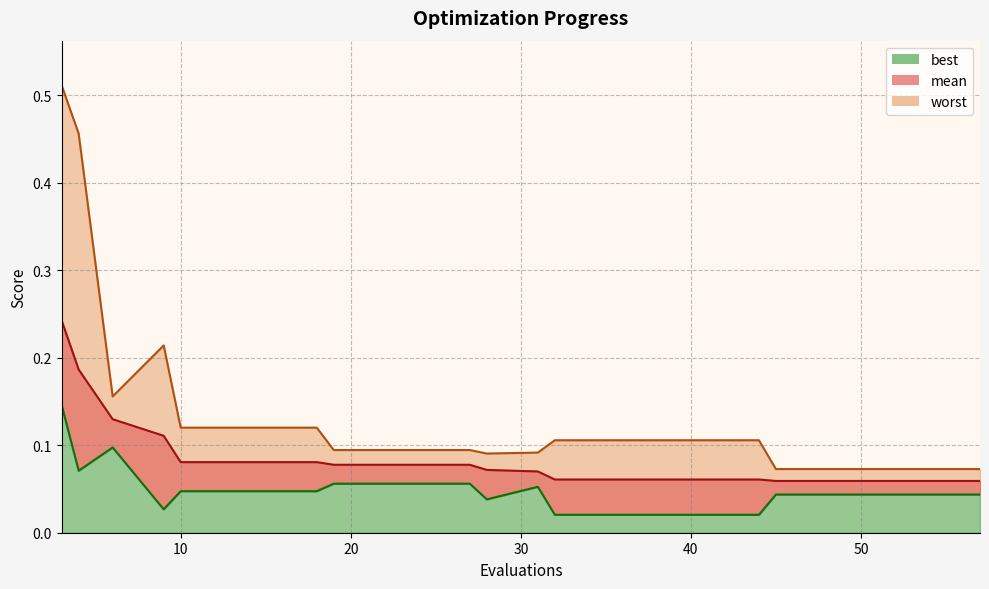

How many lines are shown in the chart?

3